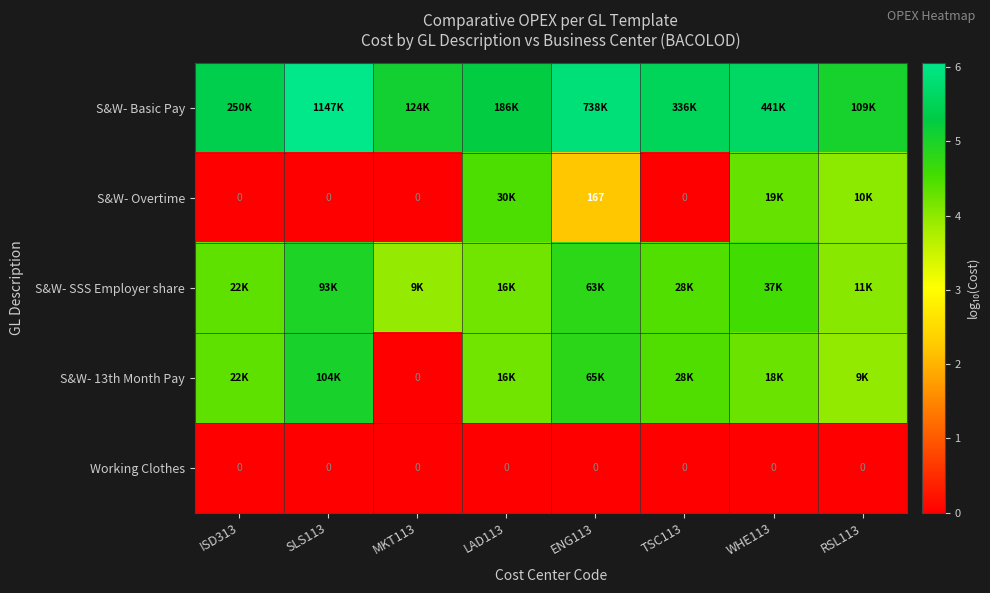

What is the difference between the maximum and second lowest values in the S&W- Basic Pay series?

1.0